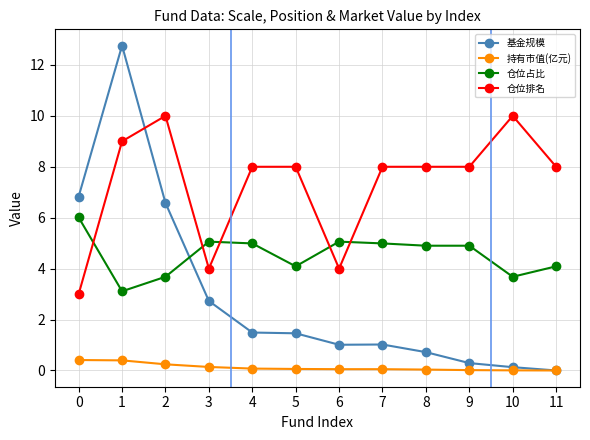

True or false: 持有市值(亿元) and 仓位占比 intersect in this chart.

False